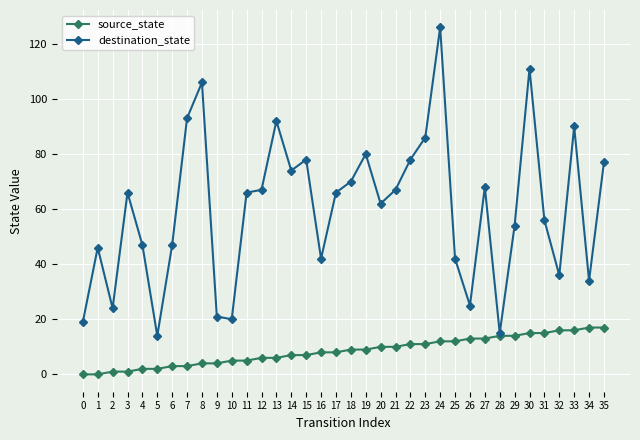

Rank the series at 3 from highest to lowest value.

destination_state, source_state